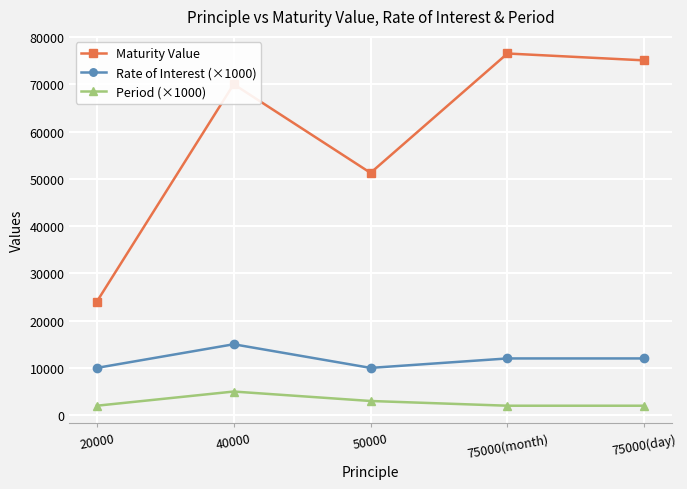

Reading left to right, list all the values displayed in this chart.

Maturity Value: 20000=24000.0	40000=70000.0	50000=51250.0	75000(month)=76500.0	75000(day)=75045.3
Rate of Interest (×1000): 20000=10000.0	40000=15000.0	50000=10000.0	75000(month)=12000.0	75000(day)=12000.0
Period (×1000): 20000=2000.0	40000=5000.0	50000=3000.0	75000(month)=2000.0	75000(day)=2000.0